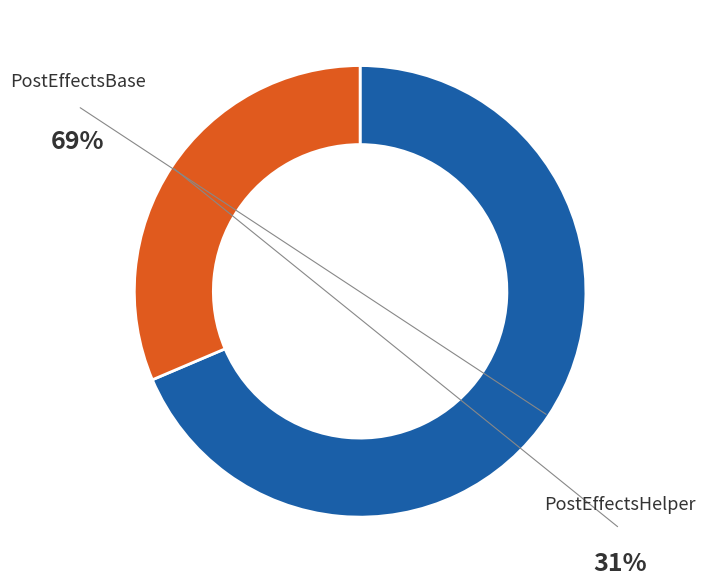

How many slices are in this pie chart?

2